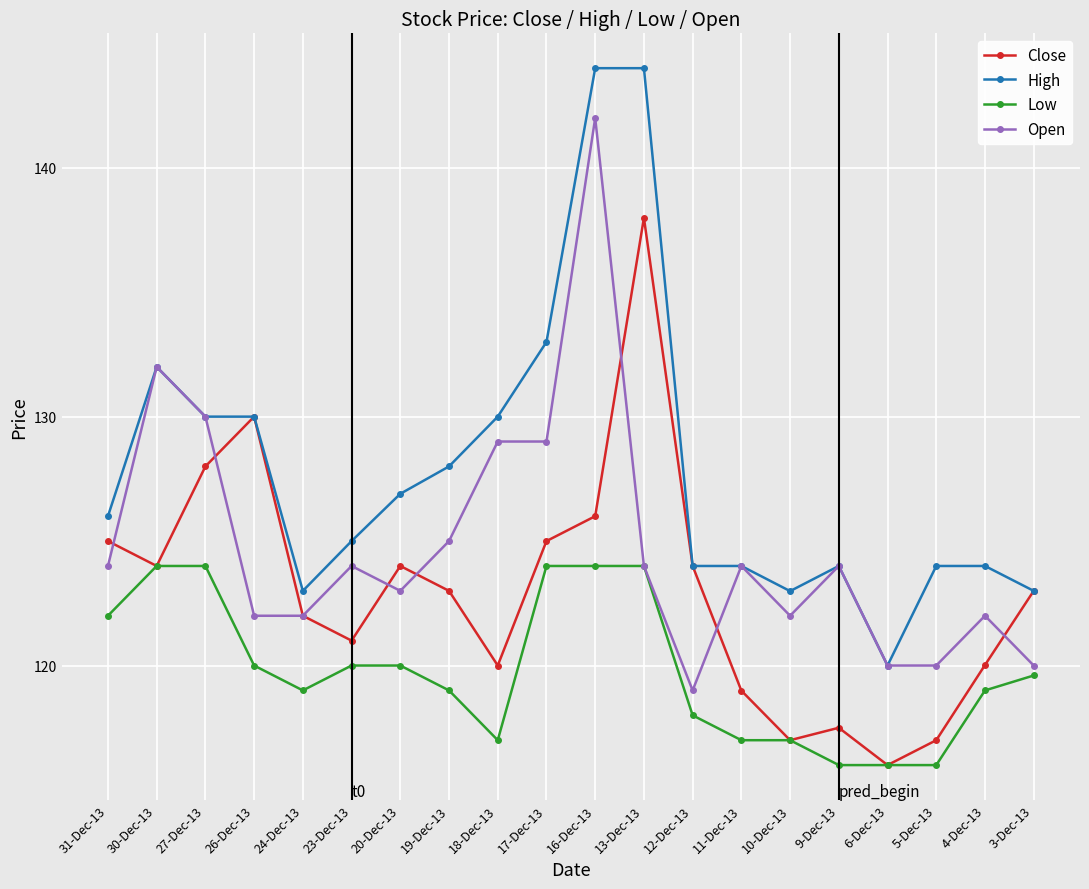

Count the number of data series in this chart.

4